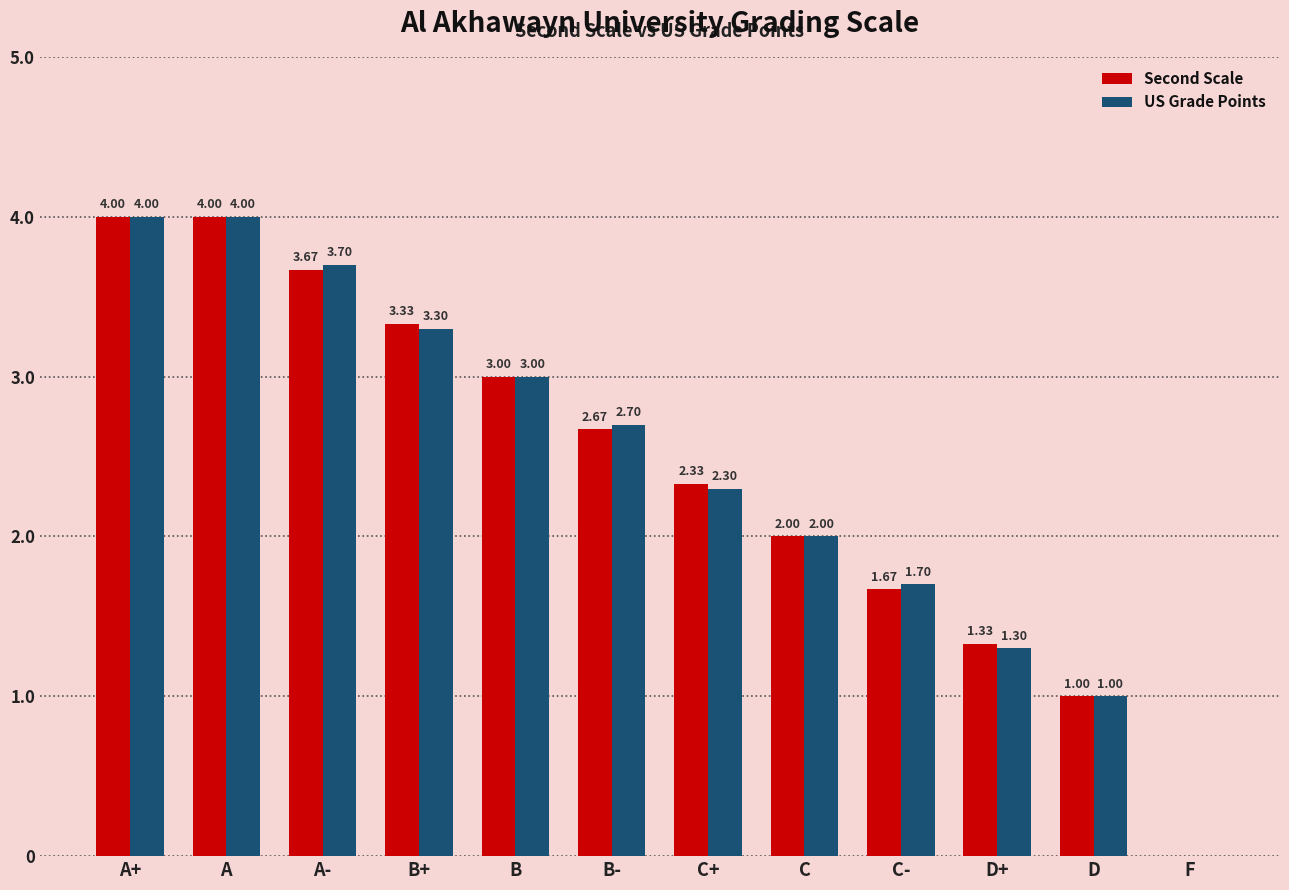

Does the chart contain stacked bars?

No